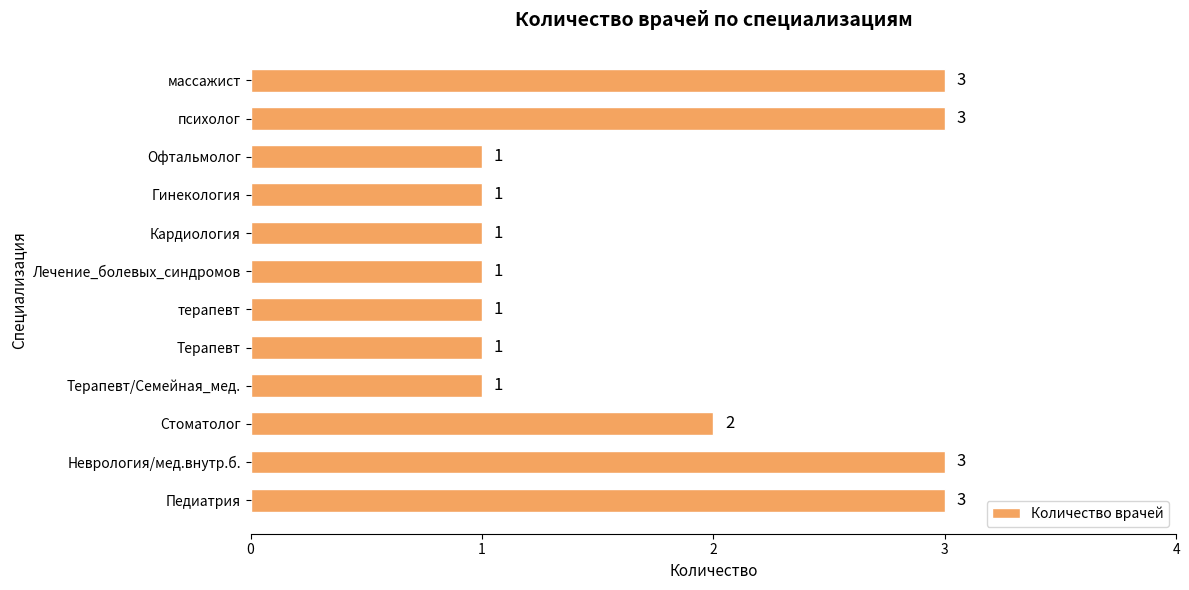

Reading top to bottom, list all the values displayed in this chart.

3	3	1	1	1	1	1	1	1	2	3	3